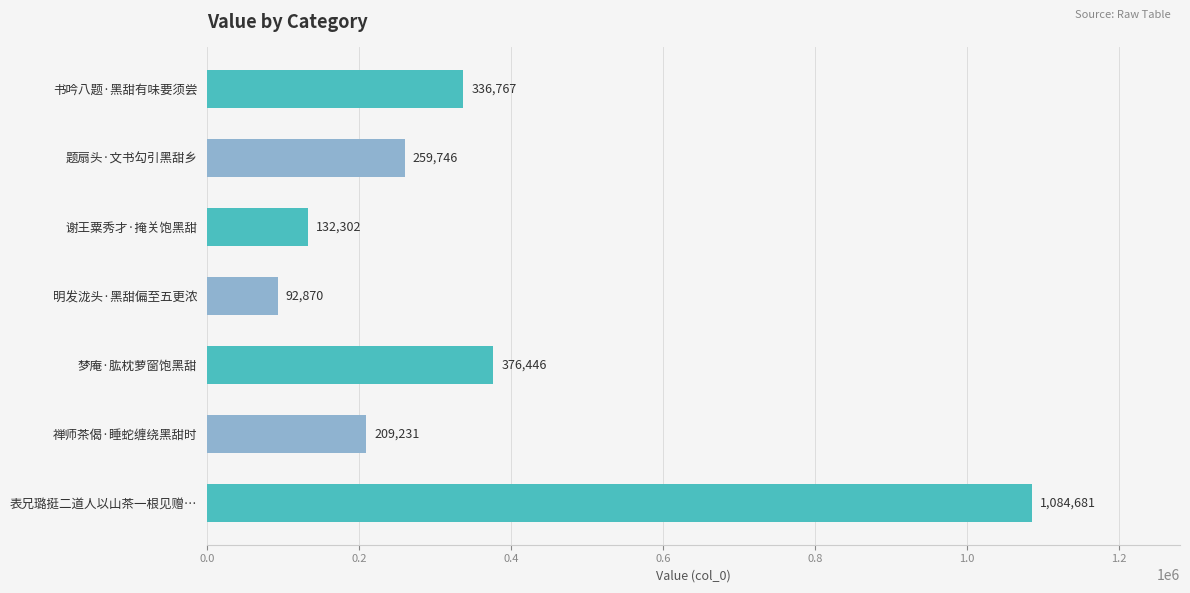

The chart shows a value of 209231 at 禅师茶偈·睡蛇缠绕黑甜时. True or false?

True